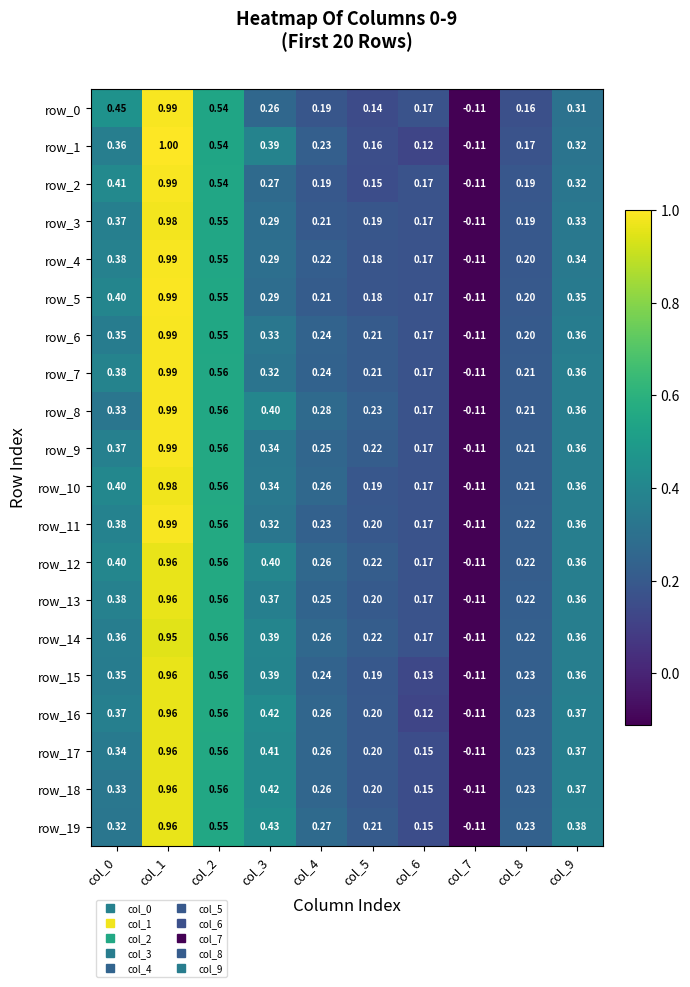

Is the value of row_4 at col_9 greater than the value of row_16 at col_4?

Yes